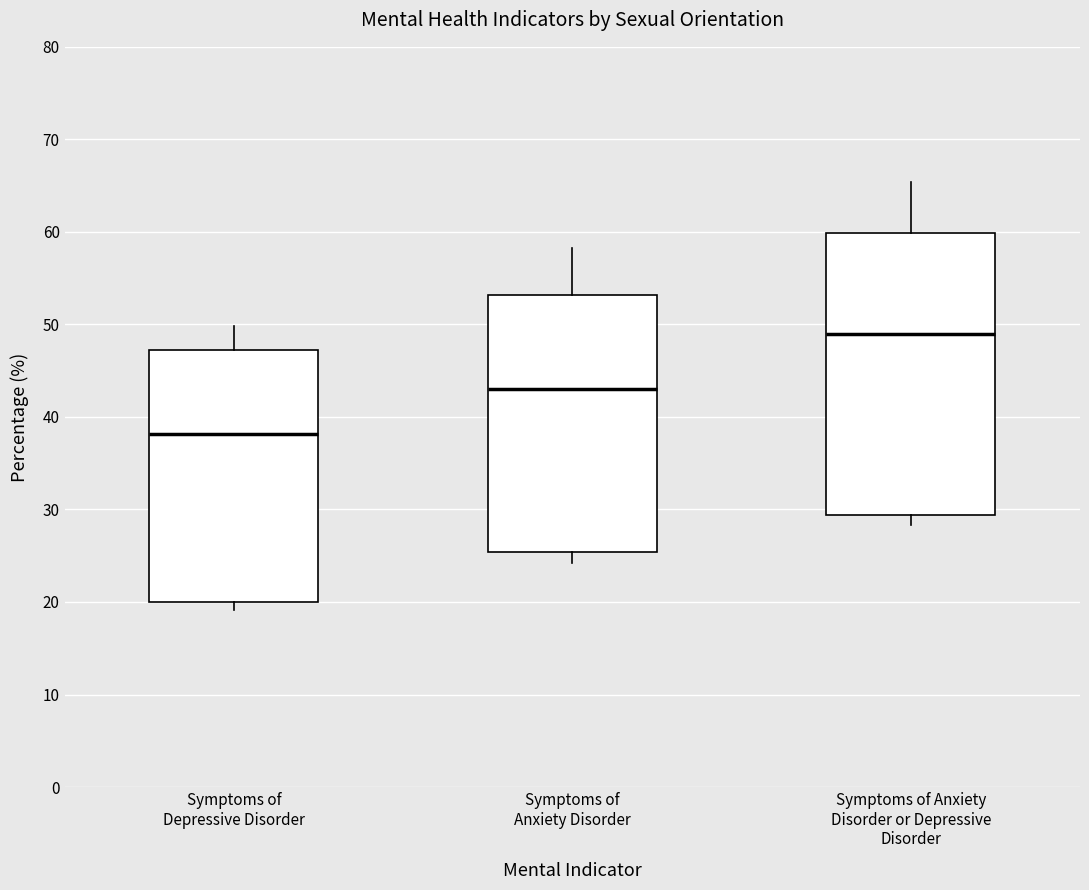

Where is the lower edge of the box for Symptoms of Depressive Disorder on the y-axis? The values are not printed on the chart, so give them approximately, as read against the axis.

20